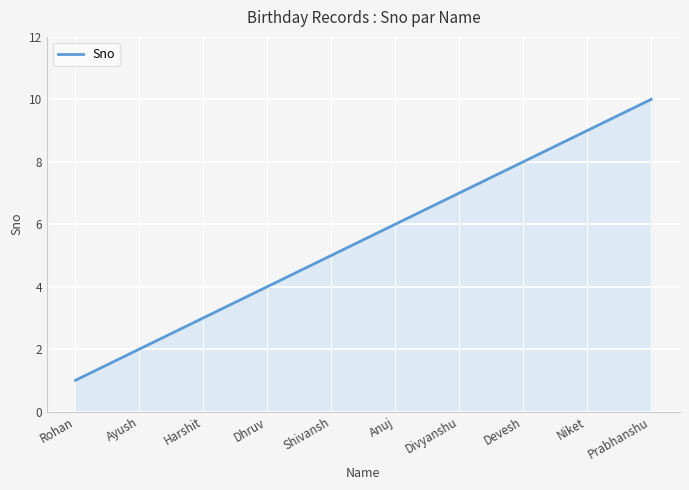

Rank the categories by value from highest to lowest.

Prabhanshu, Niket, Devesh, Divyanshu, Anuj, Shivansh, Dhruv, Harshit, Ayush, Rohan